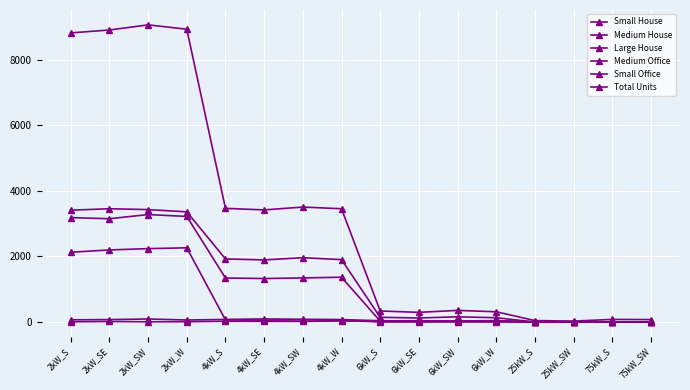

Between 4kW_SW and 25kW_S, which series saw the biggest shift?

Total Units